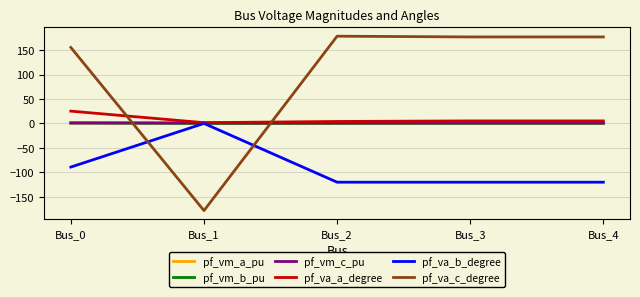

What is the spread (max minus min) of values at Bus_2?

298.9